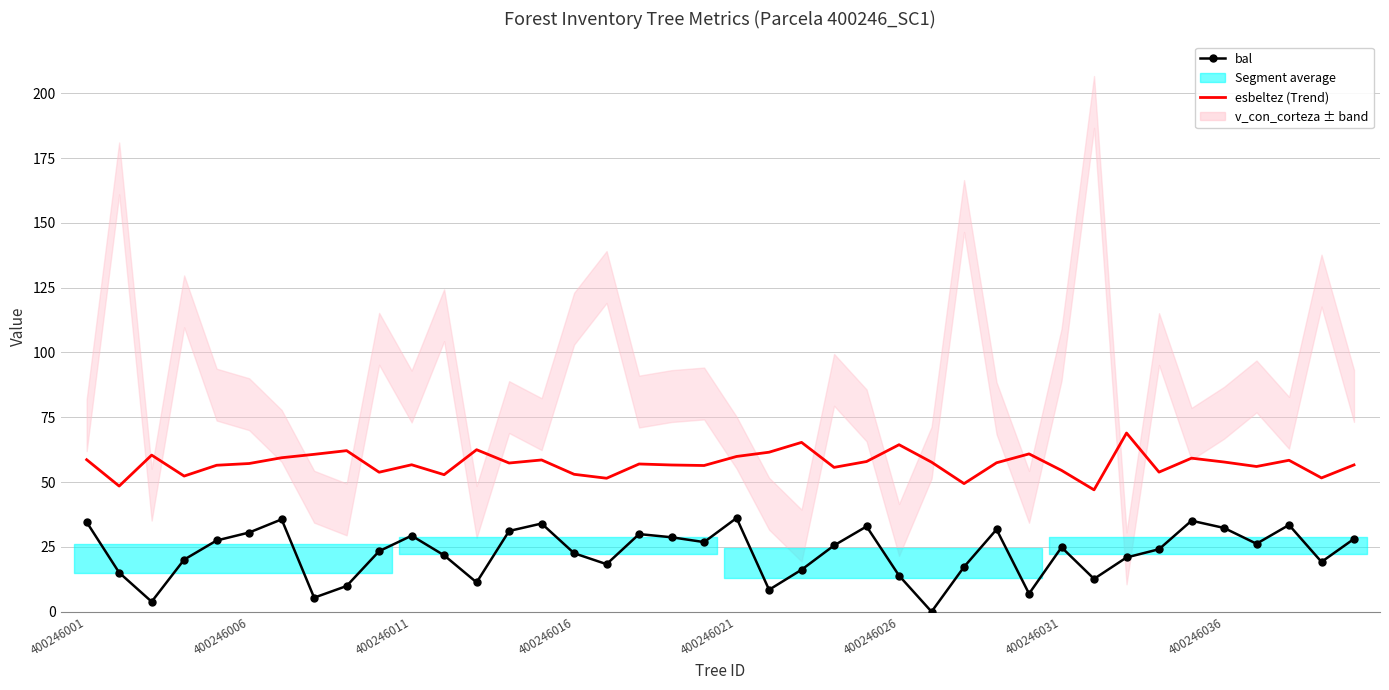

What are all the series names shown in the legend?

bal, esbeltez (Trend)